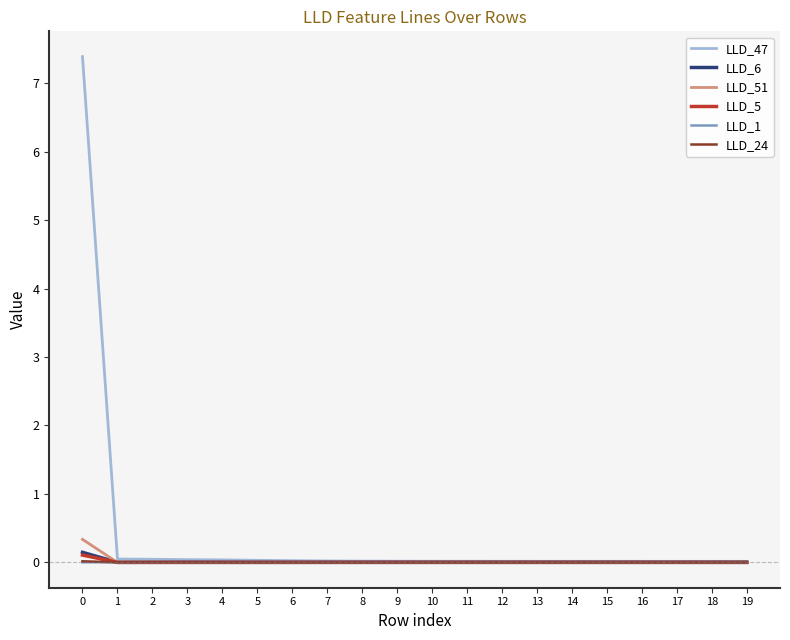

What is the maximum value shown in the chart?

7.4